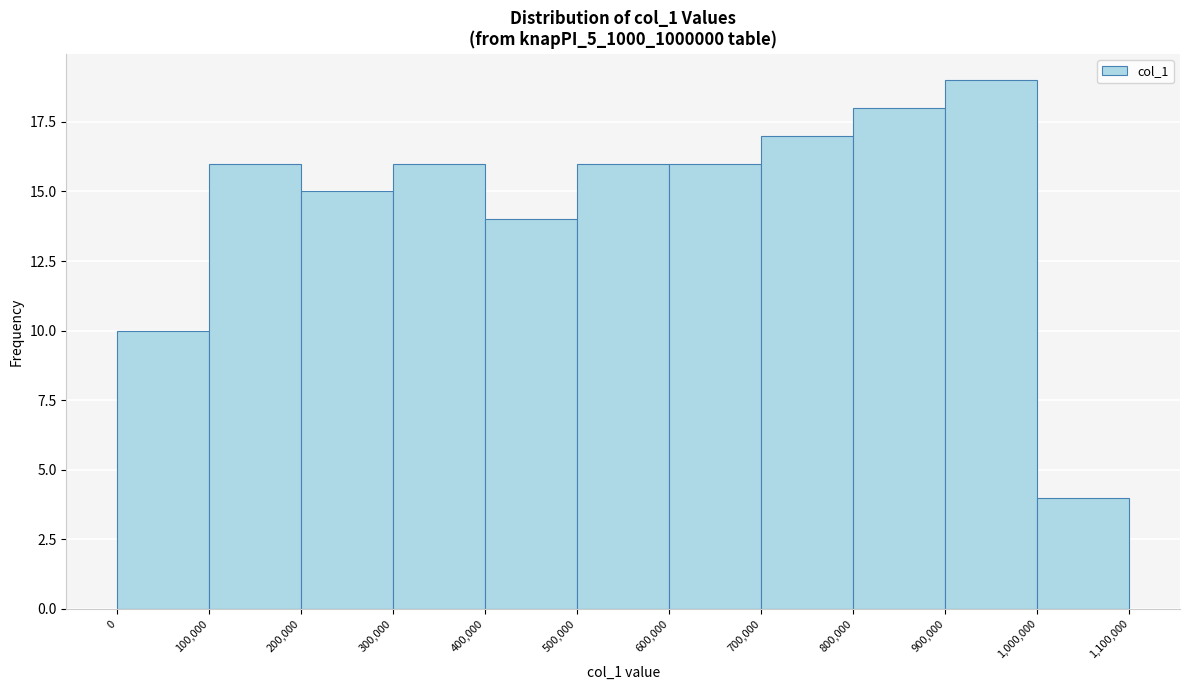

What is the height of the bar covering 600,000 to 700,000 on the x-axis? The values are not printed on the chart, so give them approximately, as read against the axis.

16